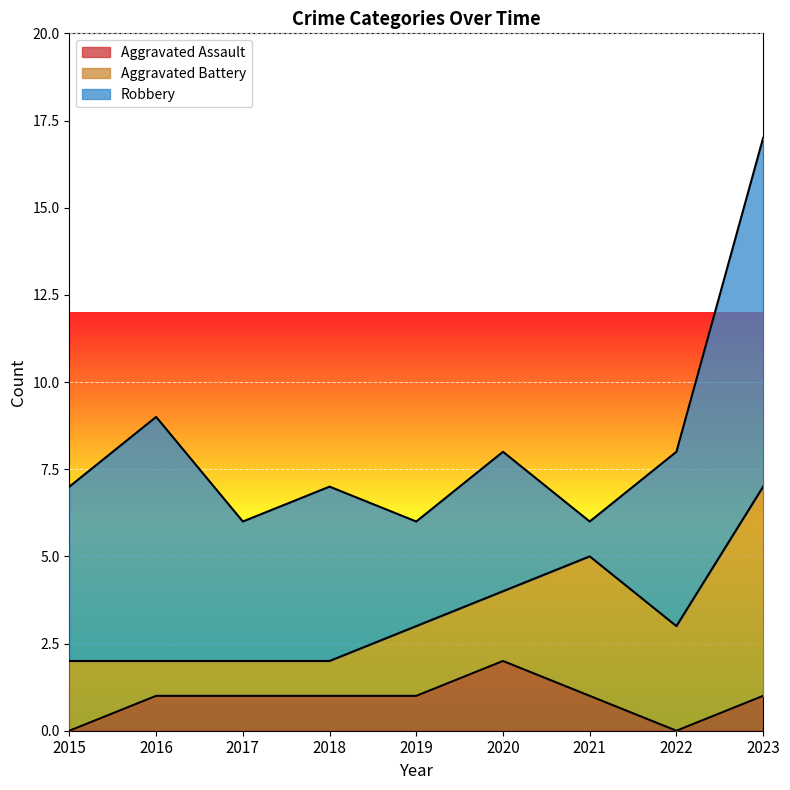

How many lines are shown in the chart?

3